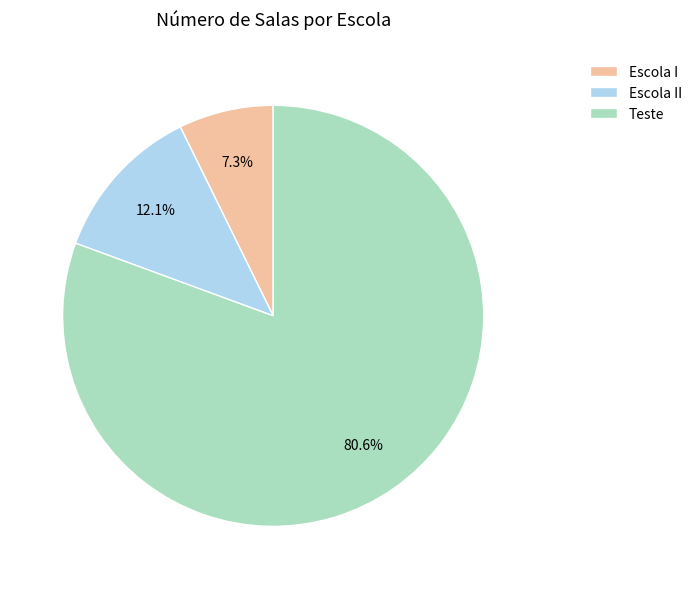

How many slices are in this pie chart?

3